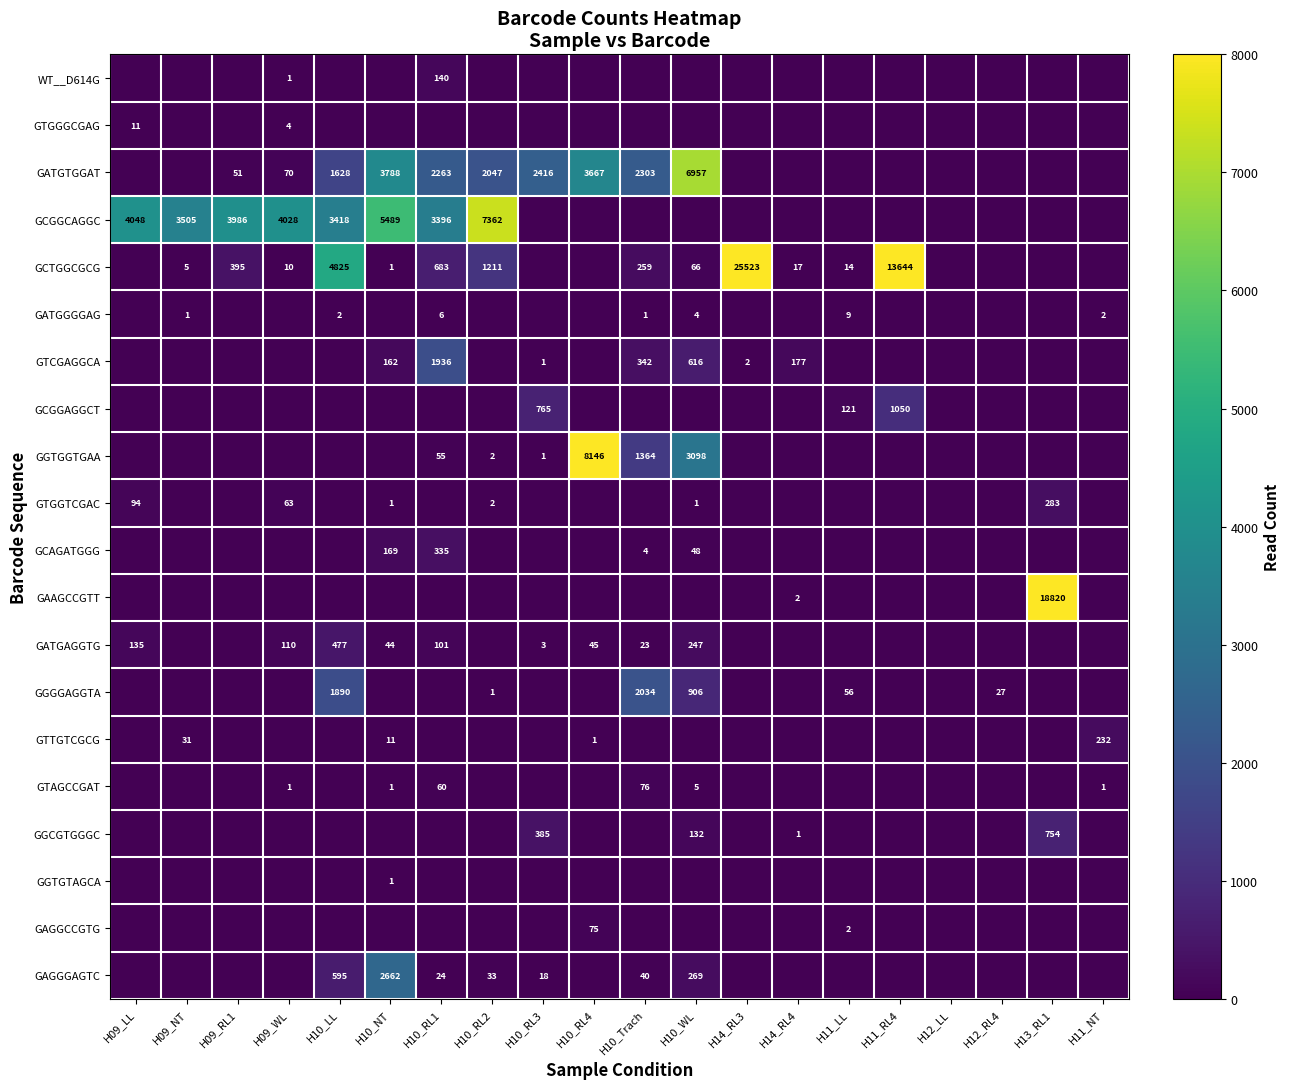

The GTGGTCGAC series shows 1 at H10_NT. True or false?

True